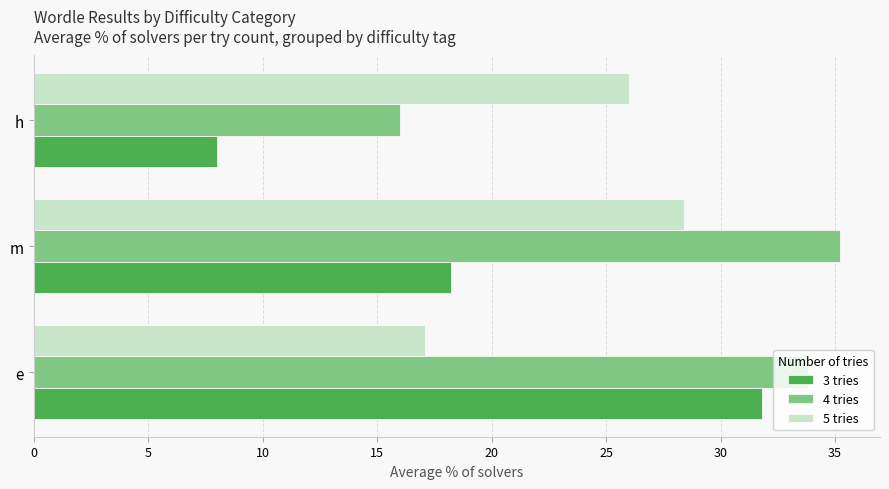

What is the maximum value shown in the chart?

35.2